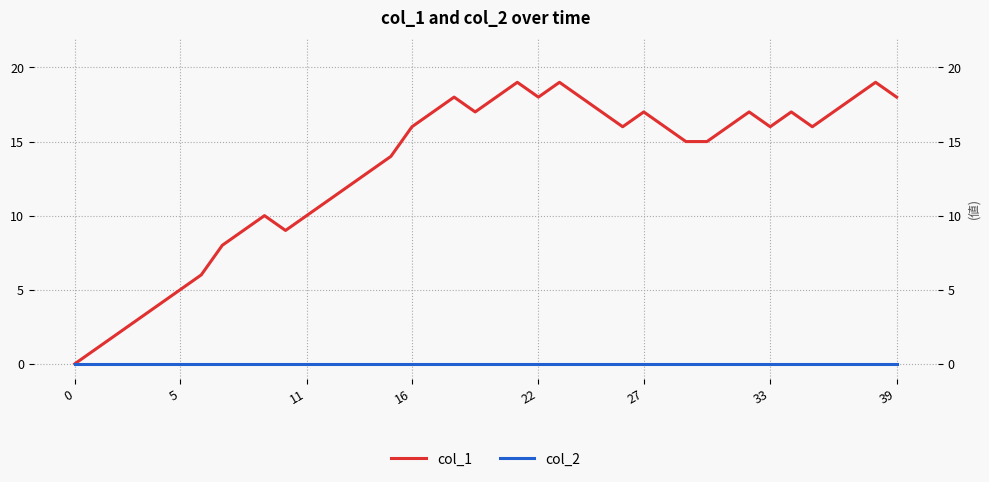

True or false: col_2 has more than 0 points higher than both neighbors.

False